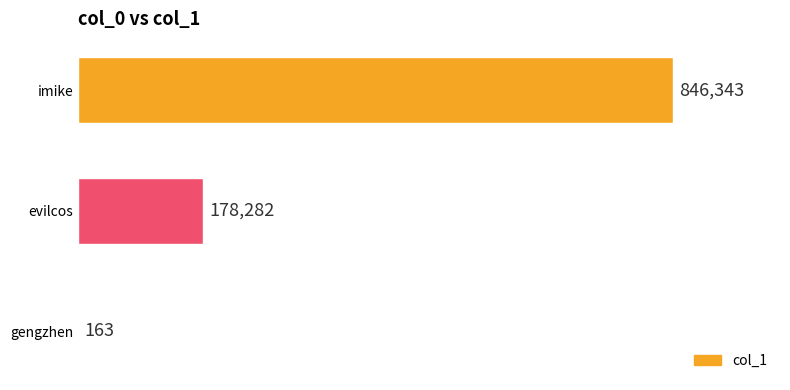

Count the number of categories in the chart.

3